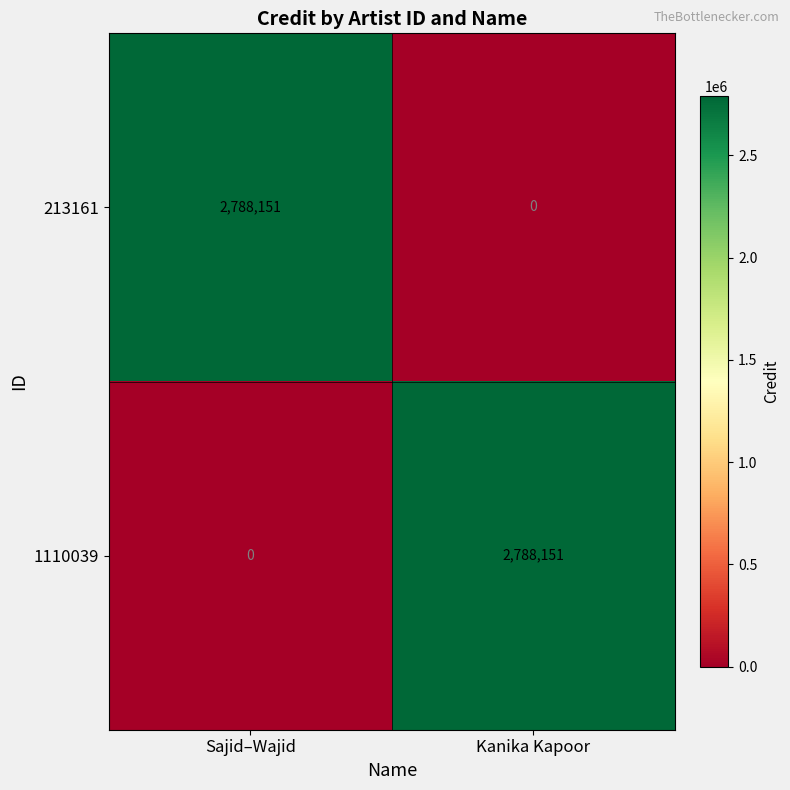

How many values in 1110039 are above zero?

1